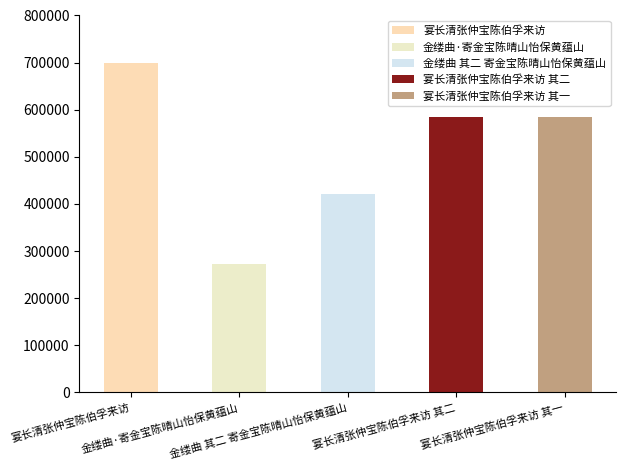

Does the chart contain stacked bars?

No